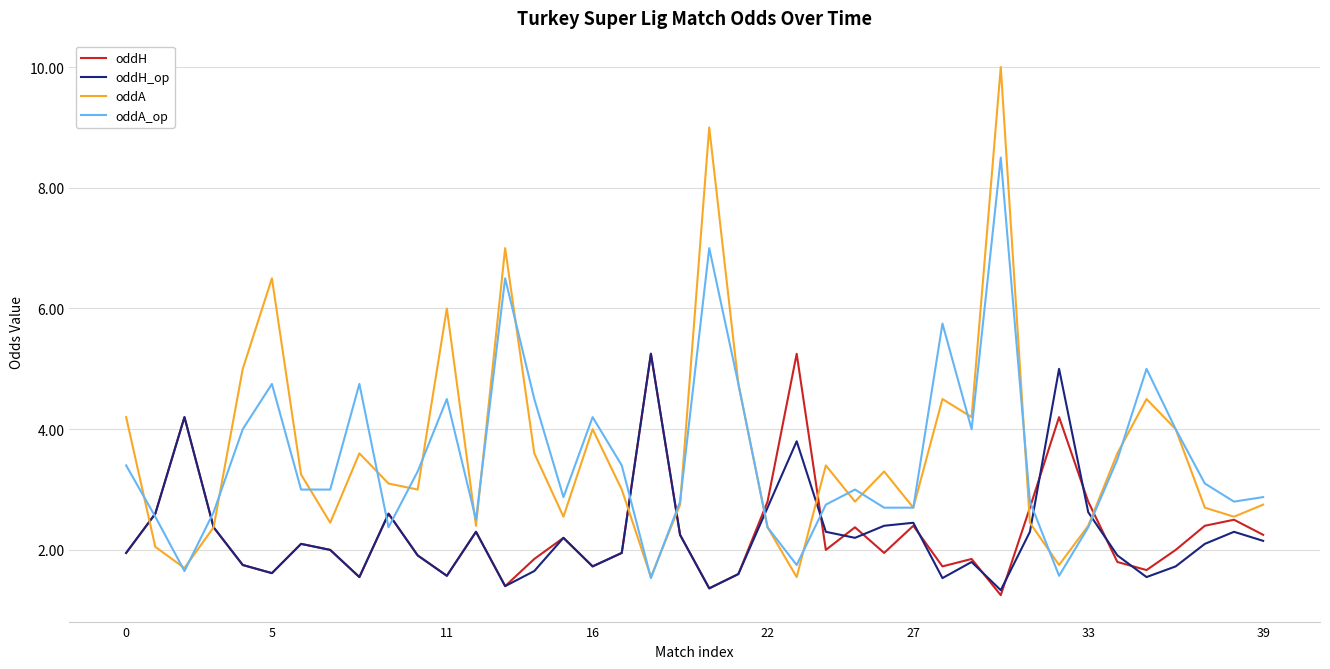

Which series has the largest range (max minus min)?

oddA